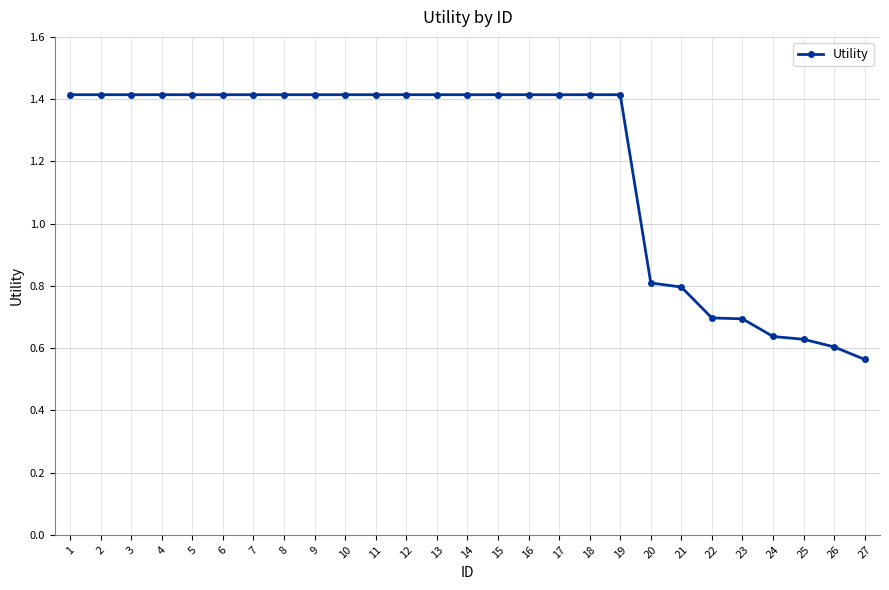

Count the values in the range 0 to 1.

8